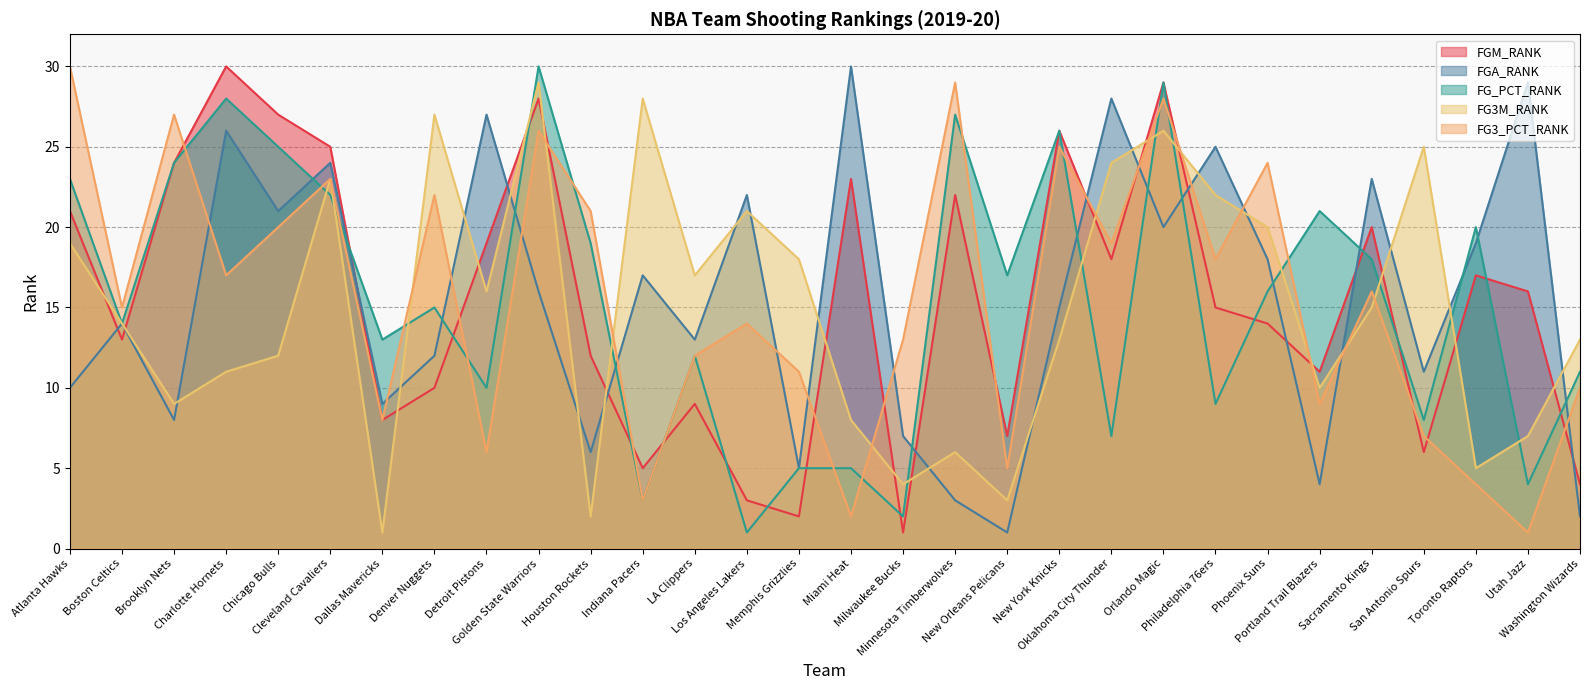

Reading left to right, list all the values displayed in this chart.

FGM_RANK: 21	13	24	30	27	25	8	10	19	28	12	5	9	3	2	23	1	22	7	26	18	29	15	14	11	20	6	17	16	4
FGA_RANK: 10	14	8	26	21	24	9	12	27	16	6	17	13	22	5	30	7	3	1	15	28	20	25	18	4	23	11	19	29	2
FG_PCT_RANK: 23	14	24	28	25	22	13	15	10	30	19	3	12	1	5	5	2	27	17	26	7	29	9	16	21	18	8	20	4	11
FG3M_RANK: 19	14	9	11	12	23	1	27	16	29	2	28	17	21	18	8	4	6	3	13	24	26	22	20	10	15	25	5	7	13
FG3_PCT_RANK: 30	15	27	17	20	23	8	22	6	26	21	3	12	14	11	2	13	29	5	25	19	28	18	24	9	16	7	4	1	10